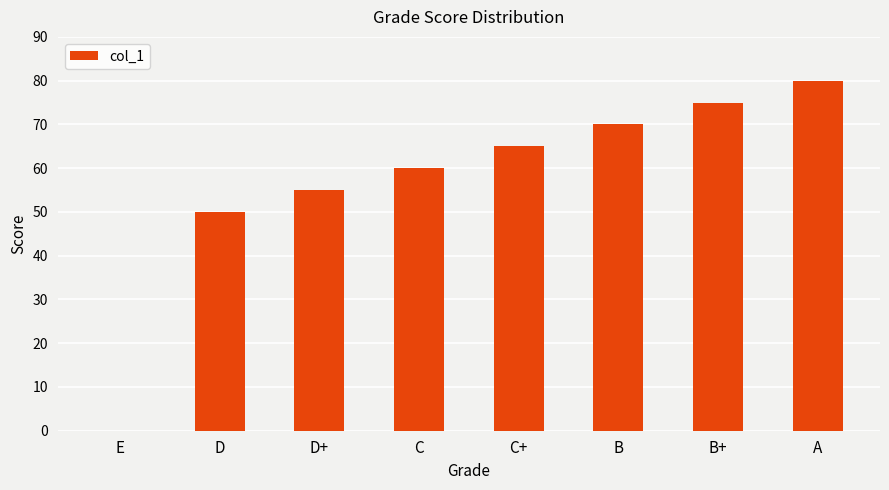

Where is the data nearest to the value 40?

D